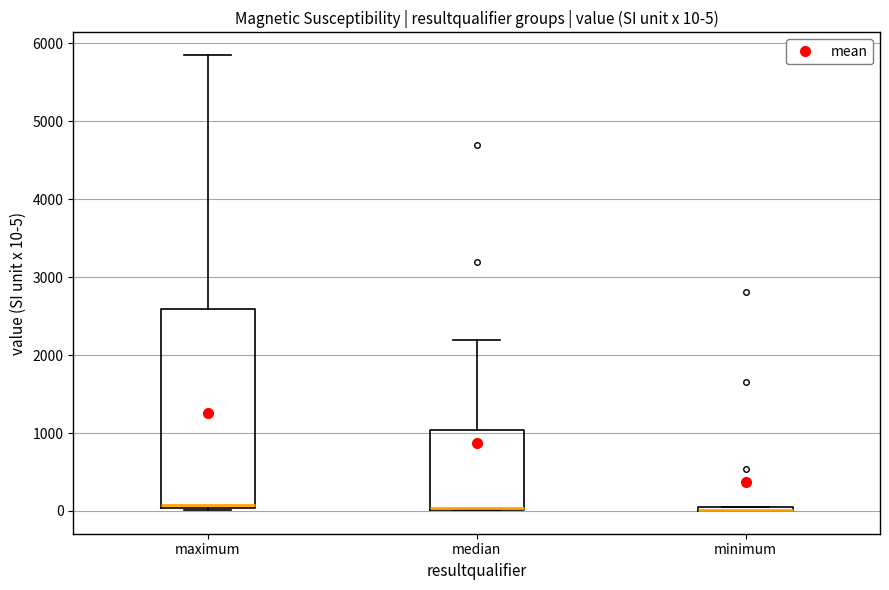

Comparing the boxes themselves (not the whiskers), which one is the tallest?

maximum